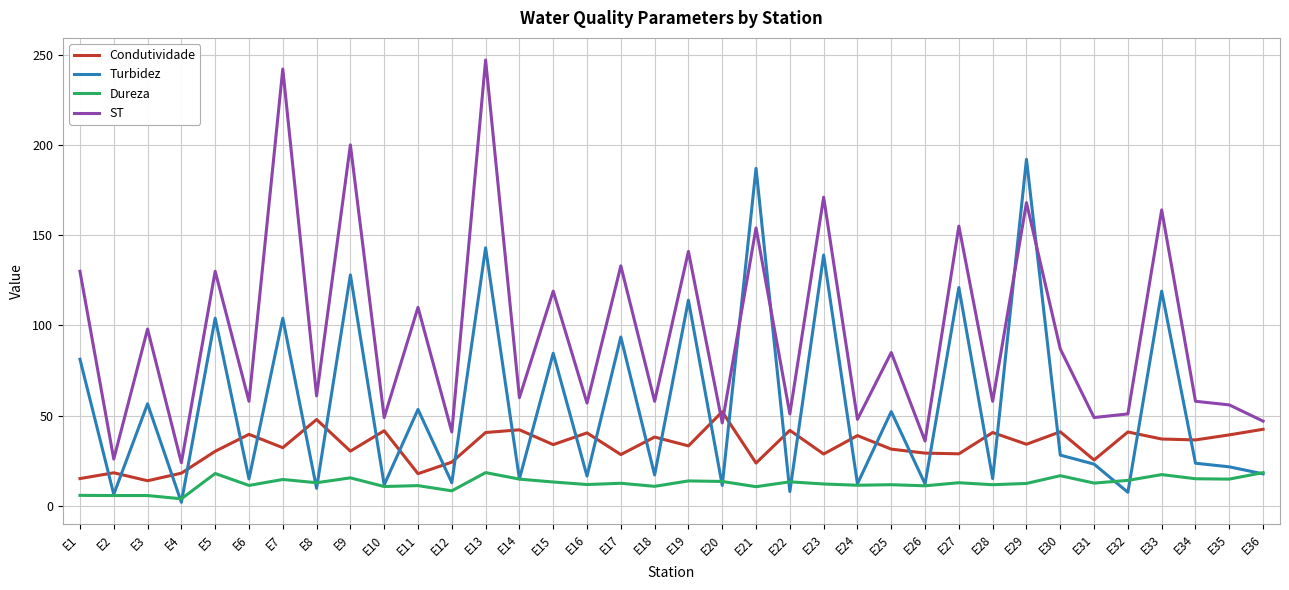

True or false: Condutividade has more than 1 points higher than both neighbors.

True